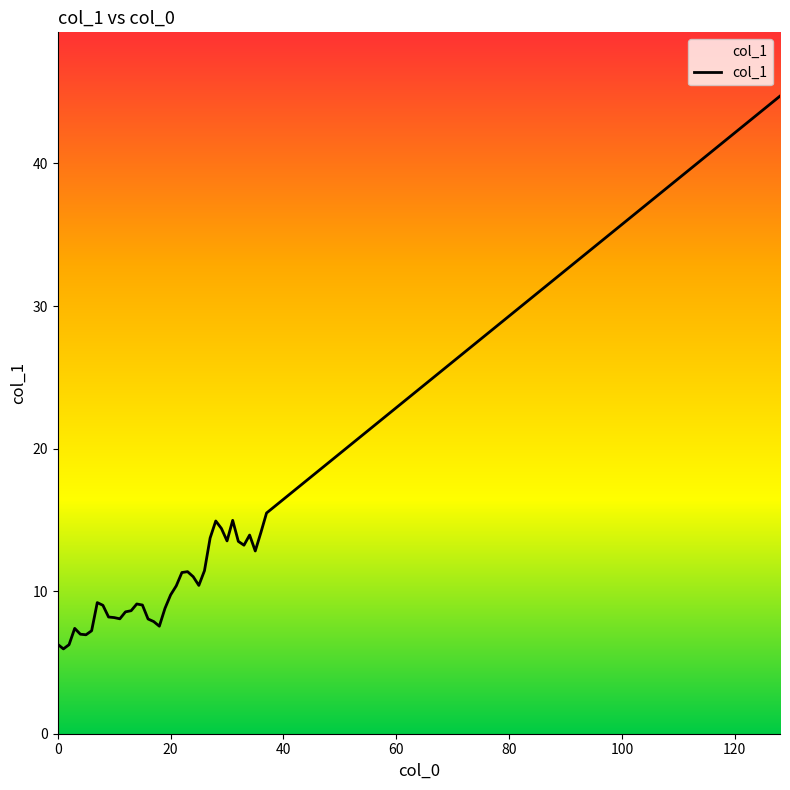

What is the average value?

11.1